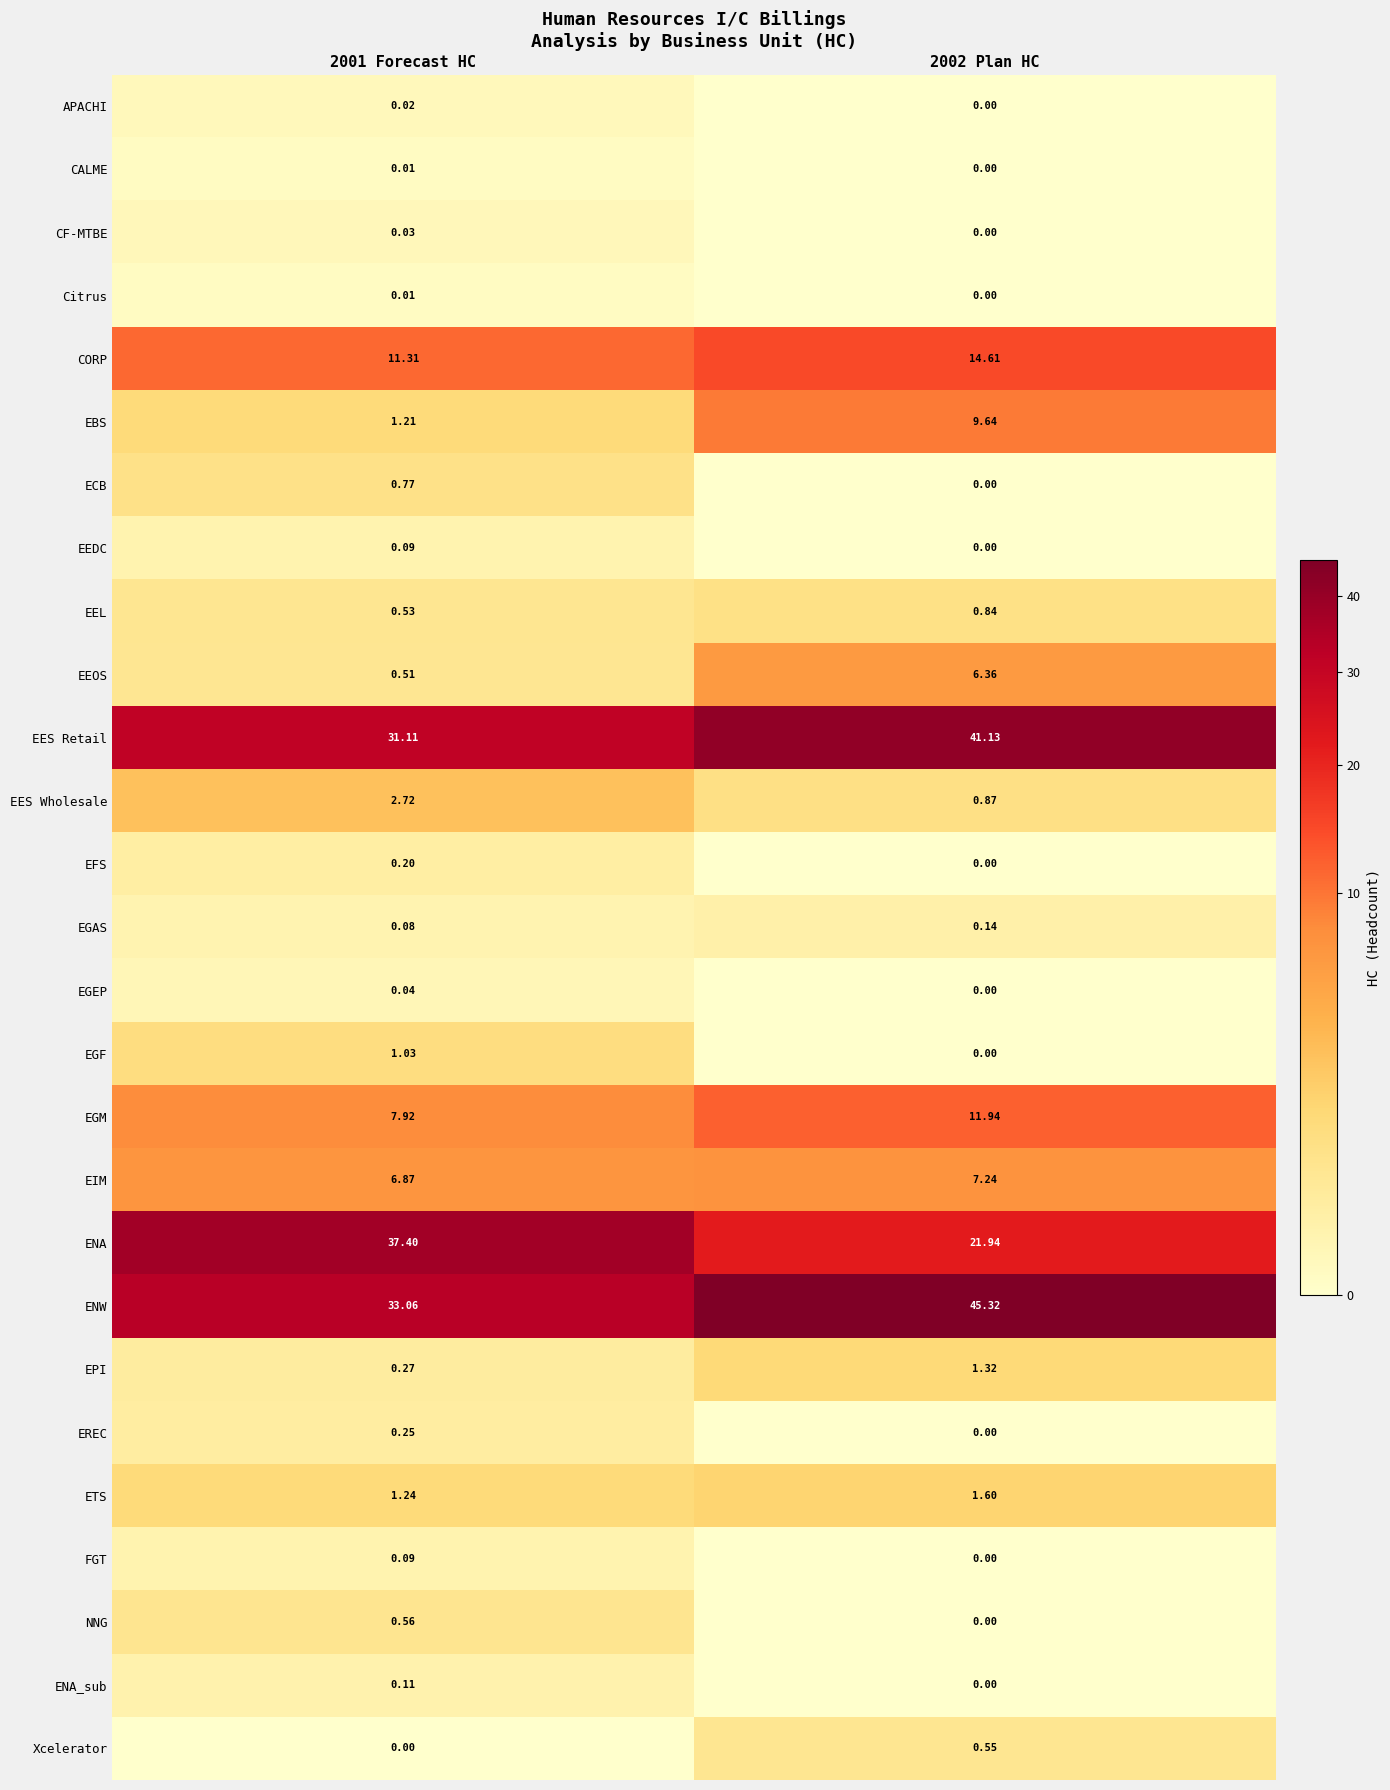

At how many categories does at least one series exceed 34?

2